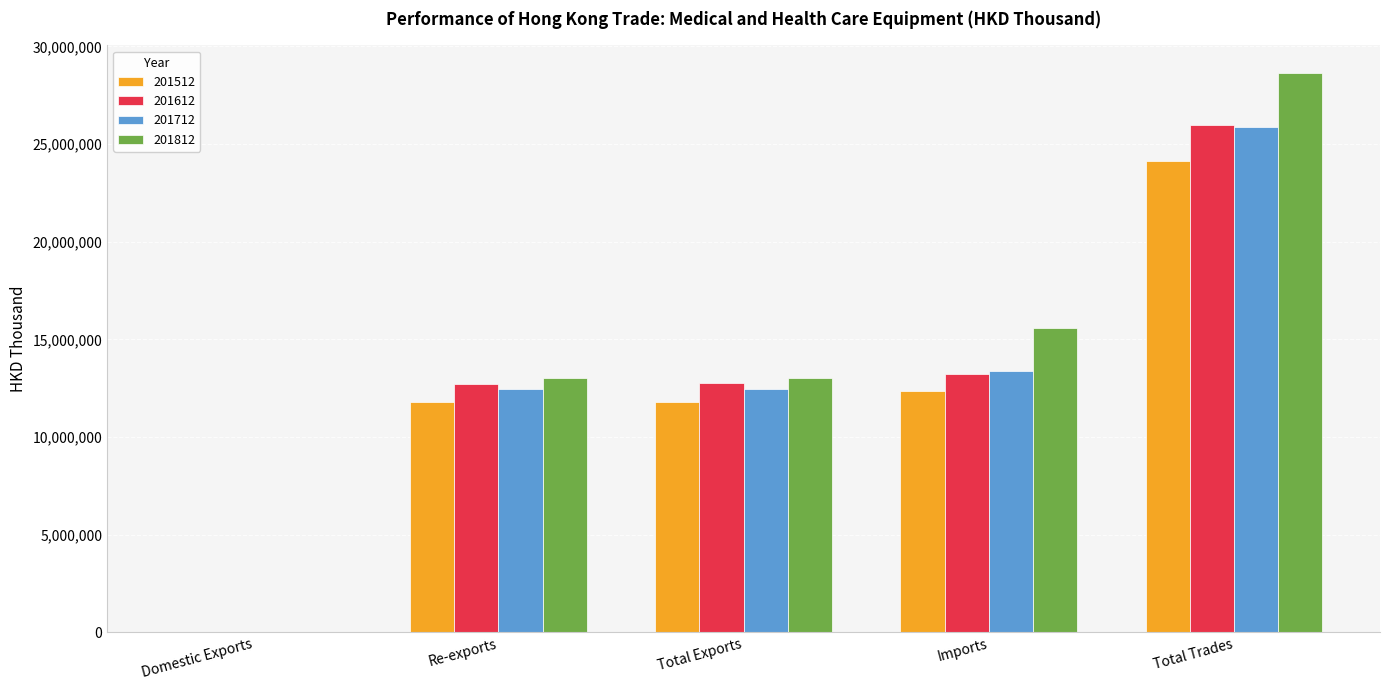

Is the value of 201712 at Domestic Exports greater than the value of 201812 at Total Exports?

No